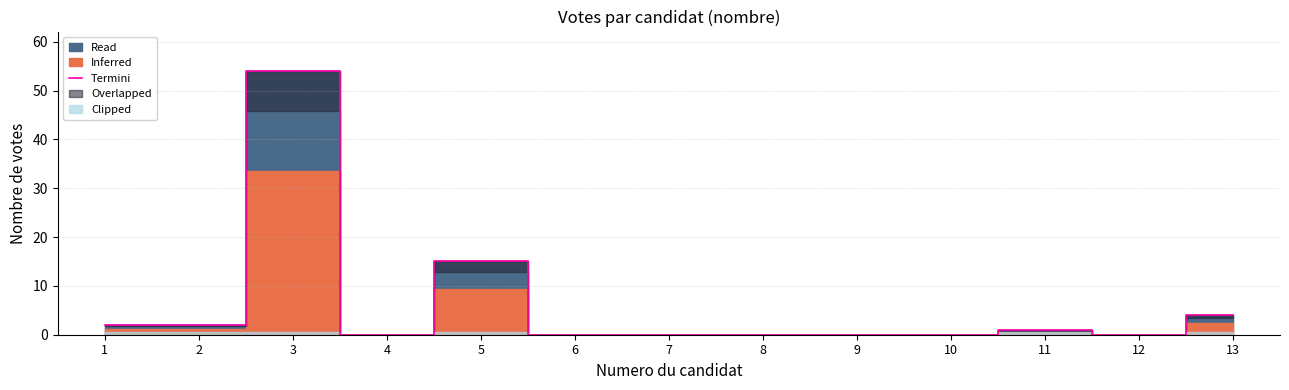

Reading left to right, list all the values displayed in this chart.

1=2	2=2	3=54	4=0	5=15	6=0	7=0	8=0	9=0	10=0	11=1	12=0	13=4